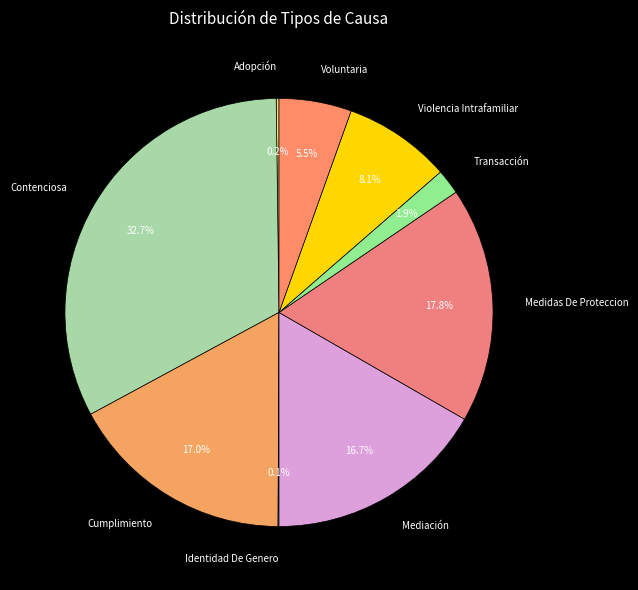

What is the total percentage of Voluntaria and Cumplimiento?

22.5%